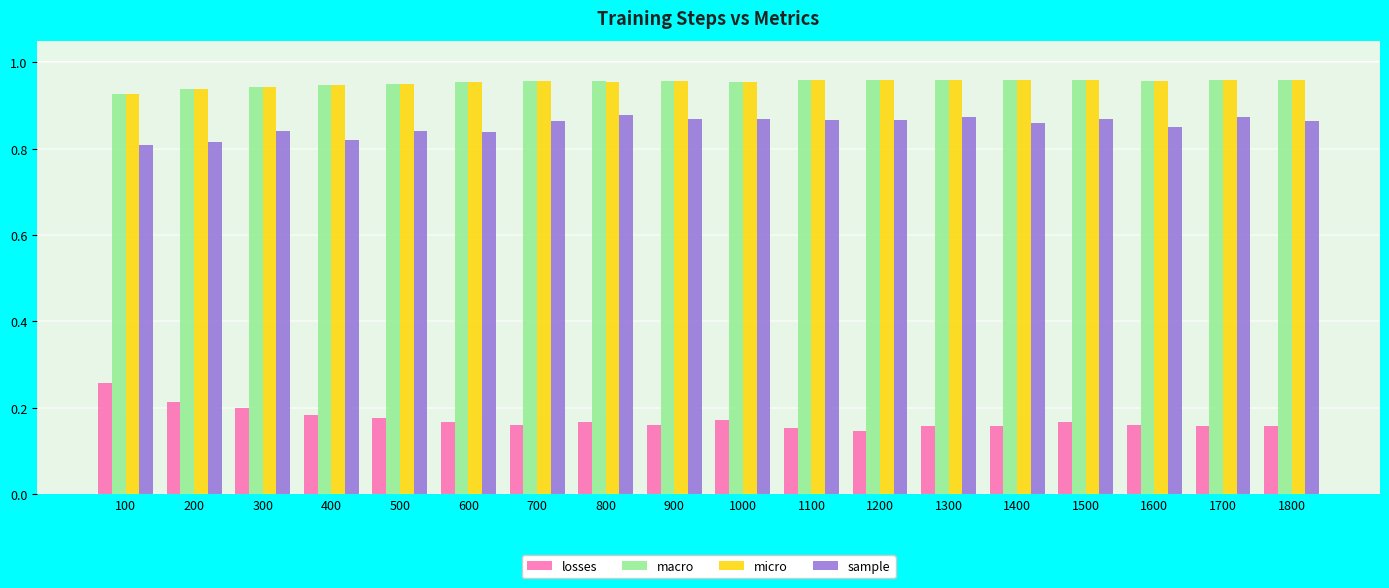

Is the value of sample at 1300 greater than the value of micro at 600?

No